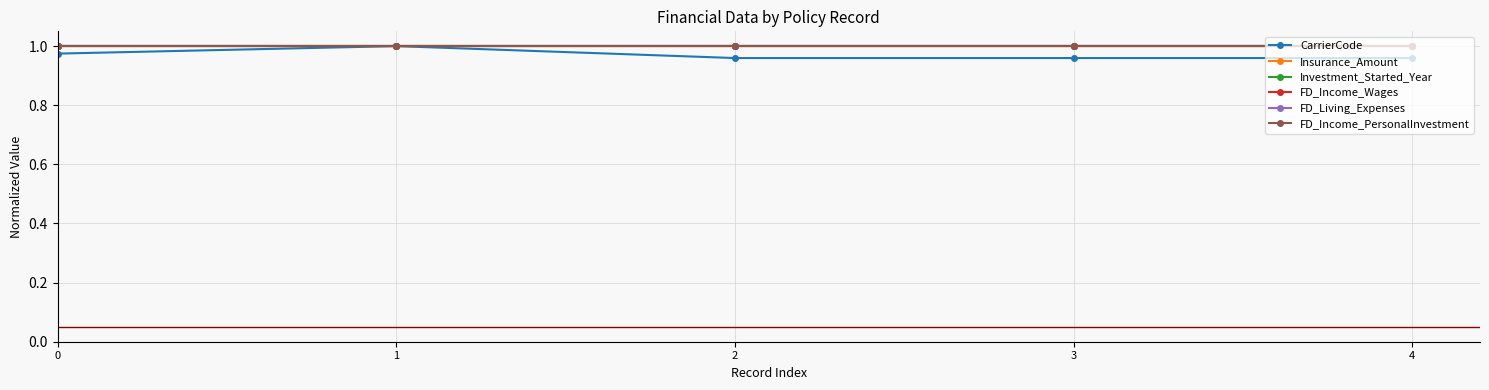

What is the average value of the Investment_Started_Year series?

1.0